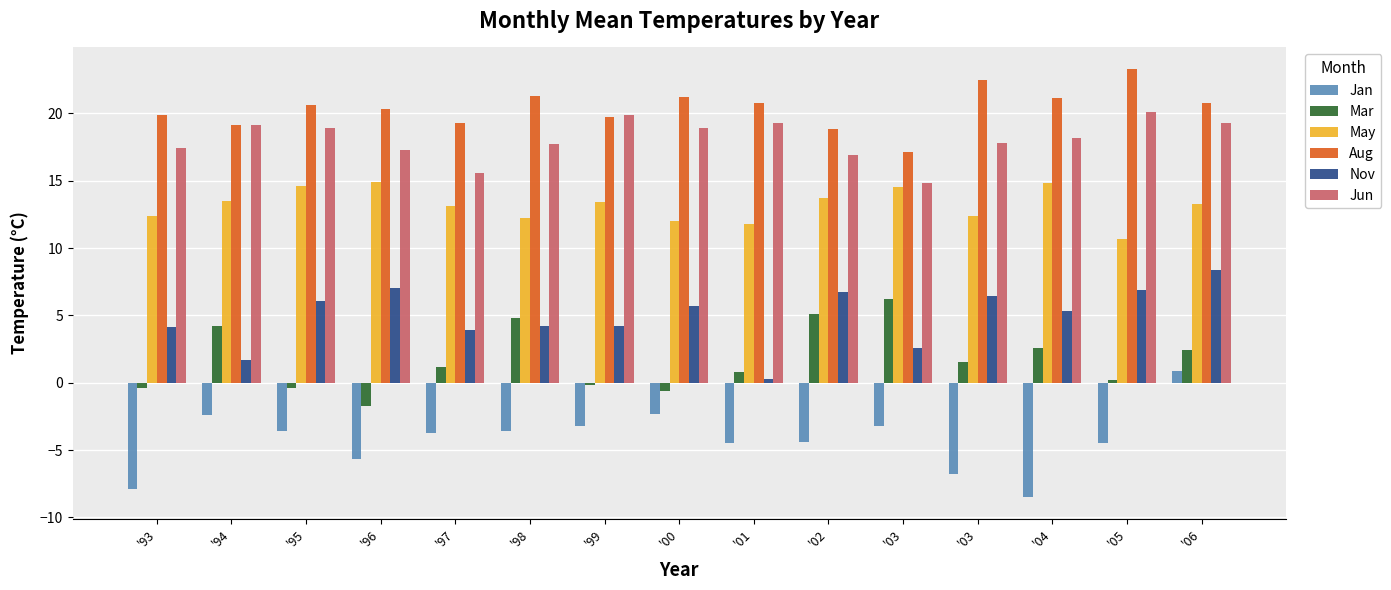

What is the maximum value for Nov?

8.4